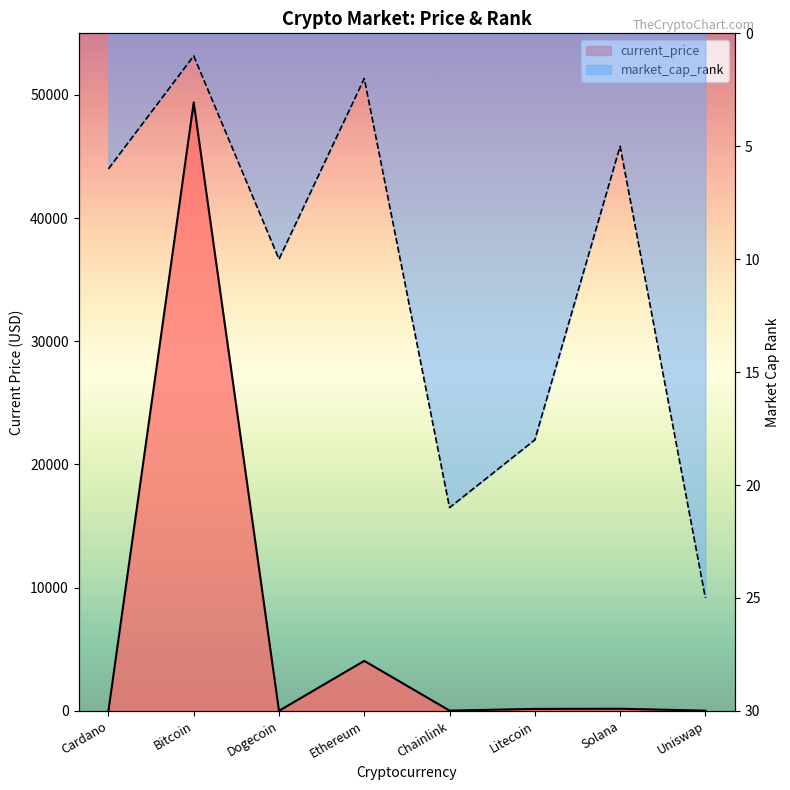

What is the label of the 7th point from the right?

Bitcoin